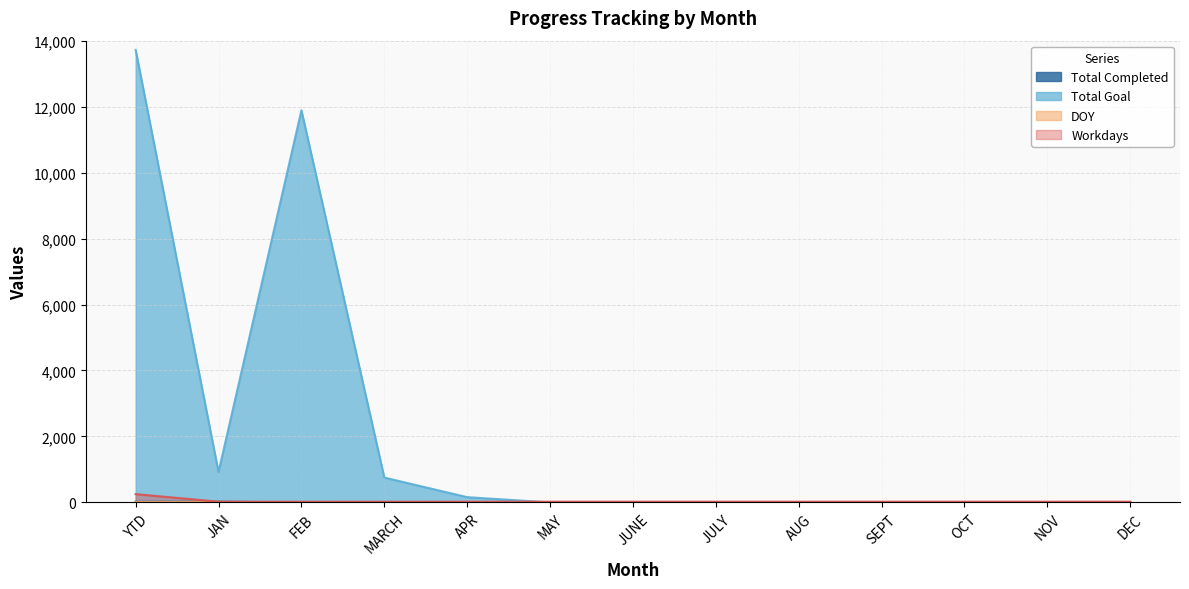

List the series in order of their peak value, lowest first.

DOY, Total Completed, Workdays, Total Goal